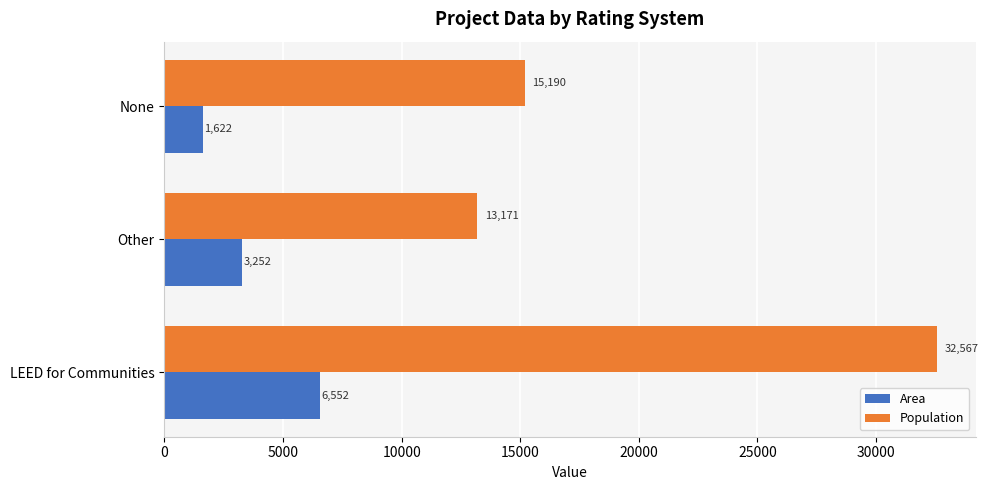

What is the minimum value for Population?

13171